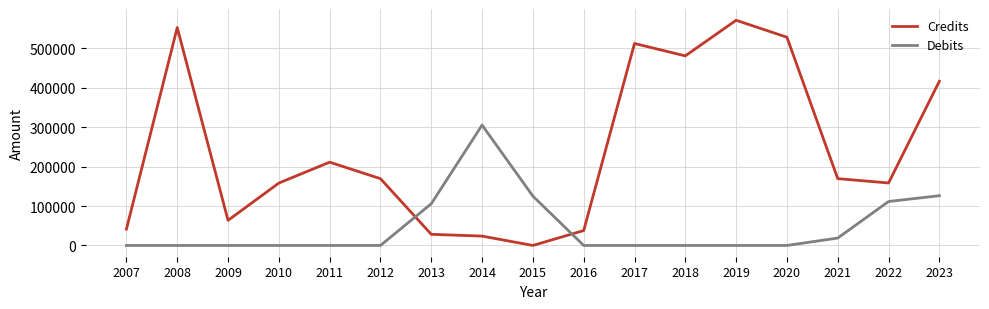

Does the chart have visible grid lines?

Yes